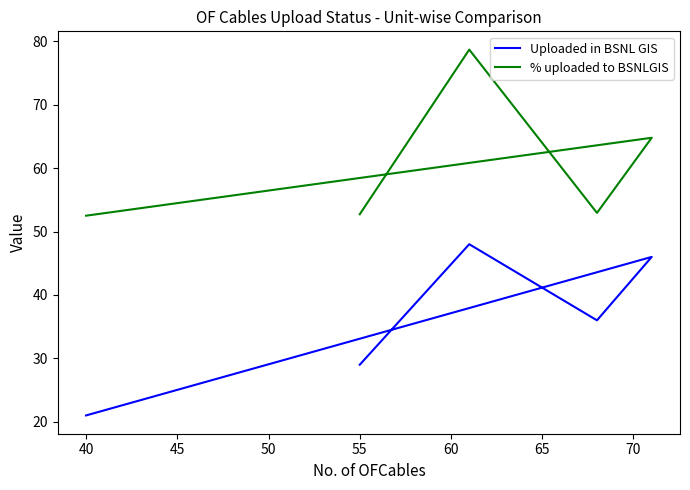

What is the value of the Uploaded in BSNL GIS point at the 3rd from the left?

36.0